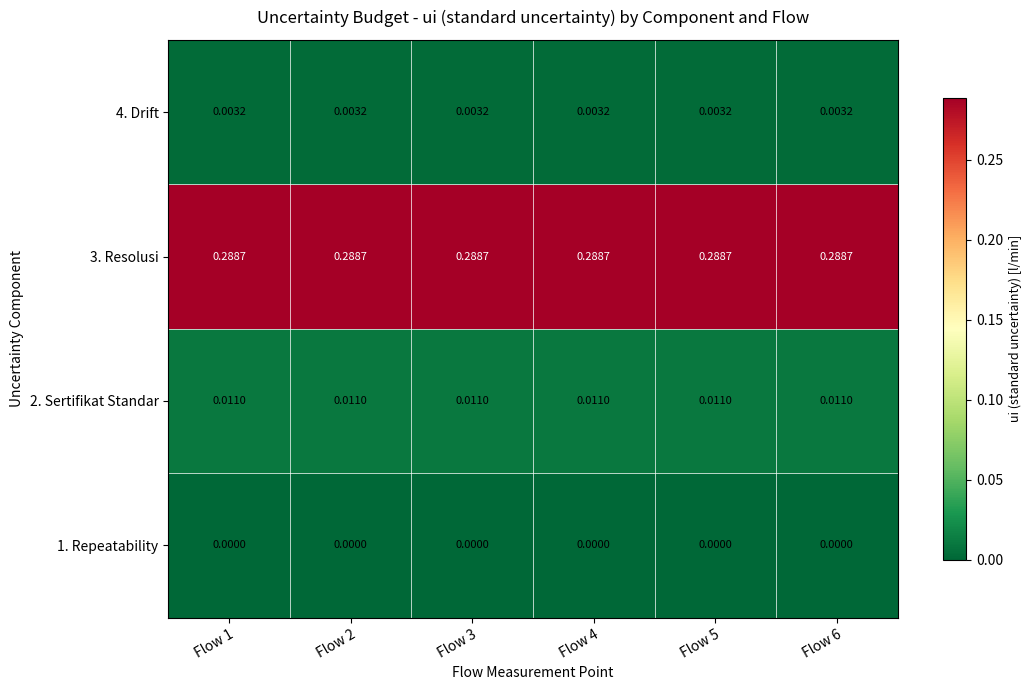

Count the number of data series in this chart.

4